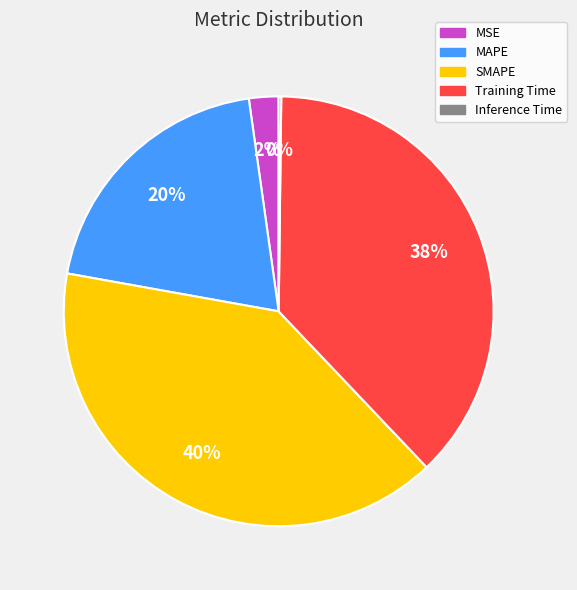

Is there any slice that represents more than half of the pie?

No